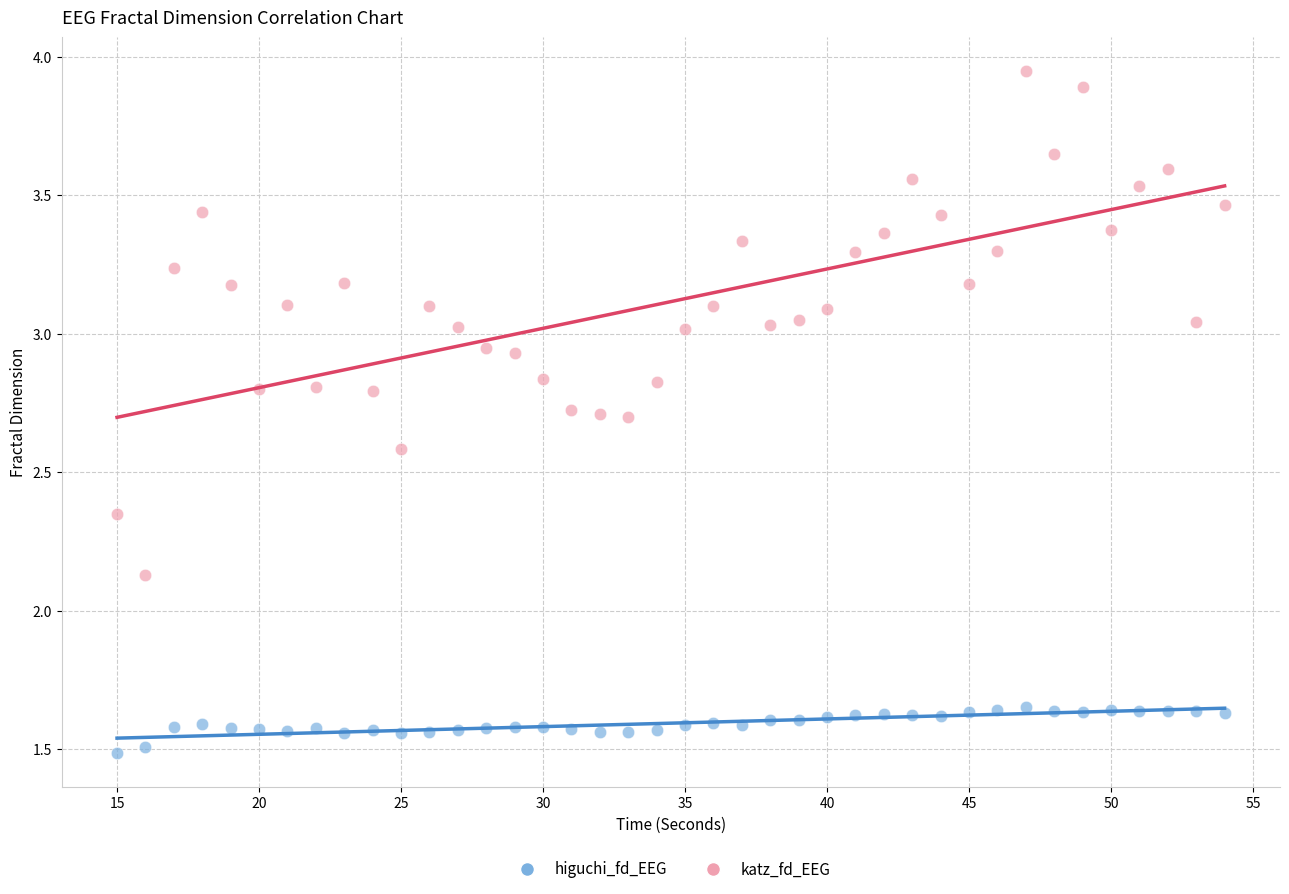

Across all data points, what is the range of X values (max minus min)?

39.0